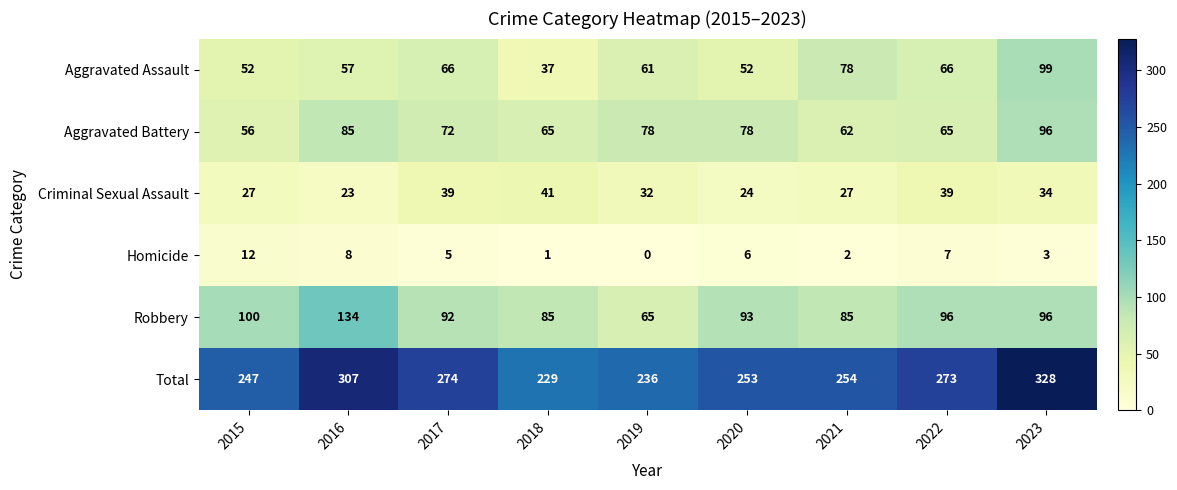

List the series in order of their peak value, lowest first.

Homicide, Criminal Sexual Assault, Aggravated Battery, Aggravated Assault, Robbery, Total